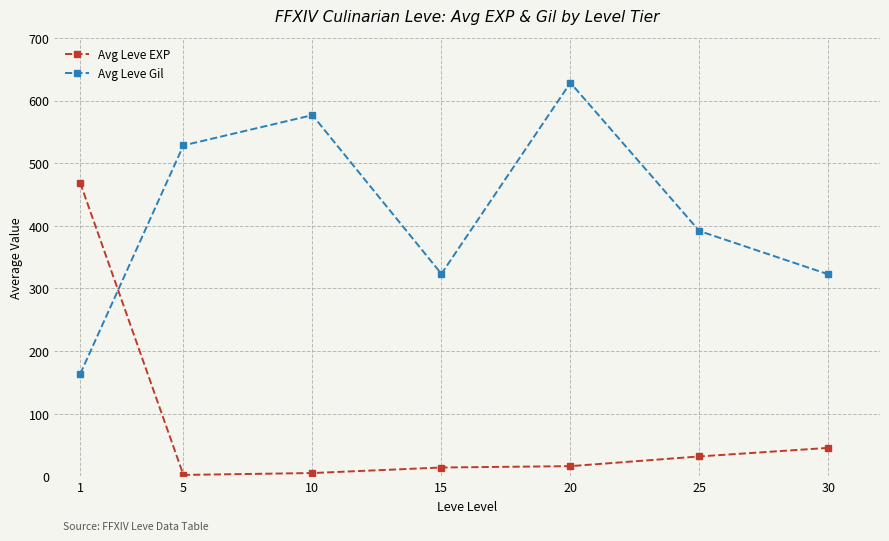

The value of Avg Leve Gil at 30 is 322.5. True or false?

True